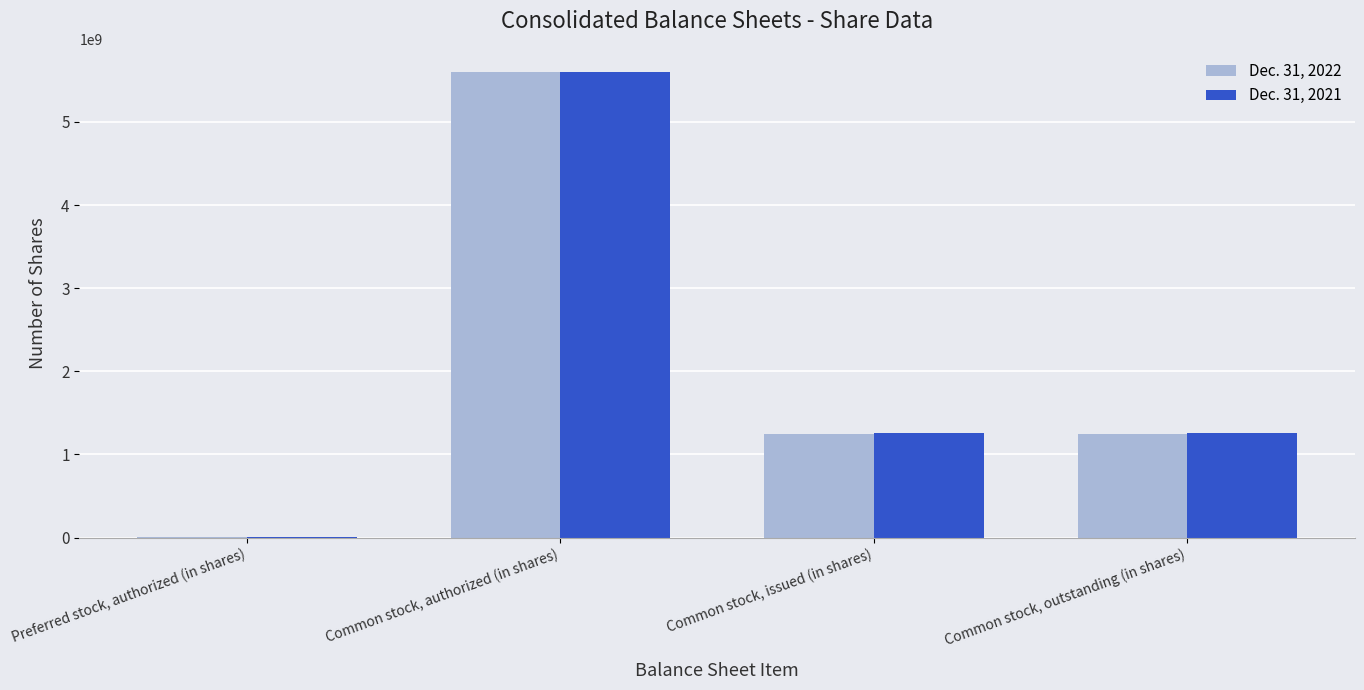

The Dec. 31, 2022 series shows 1247000000 at Common stock, issued (in shares). True or false?

True